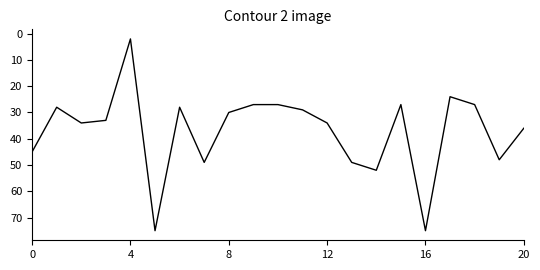

What is the greatest value displayed?

75